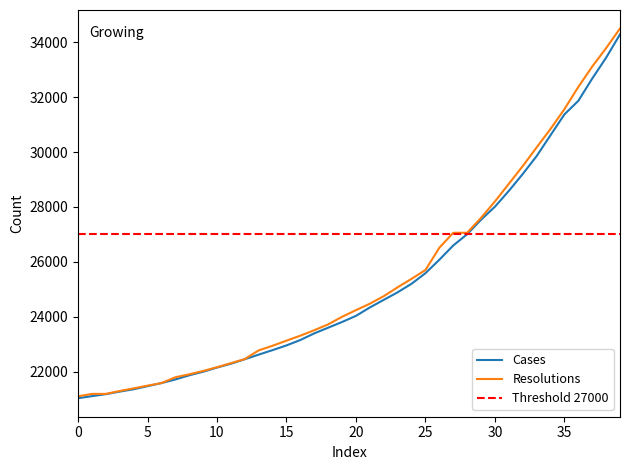

True or false: resolutions and cases intersect in this chart.

False